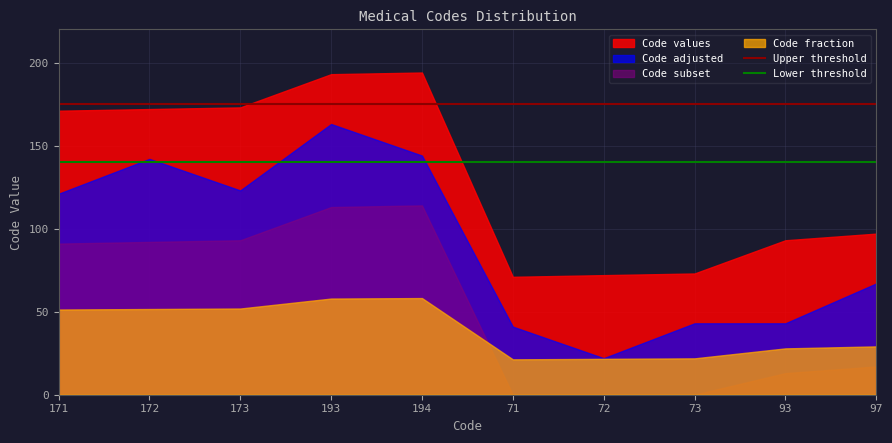

At which label does Code adjusted reach its minimum?

72